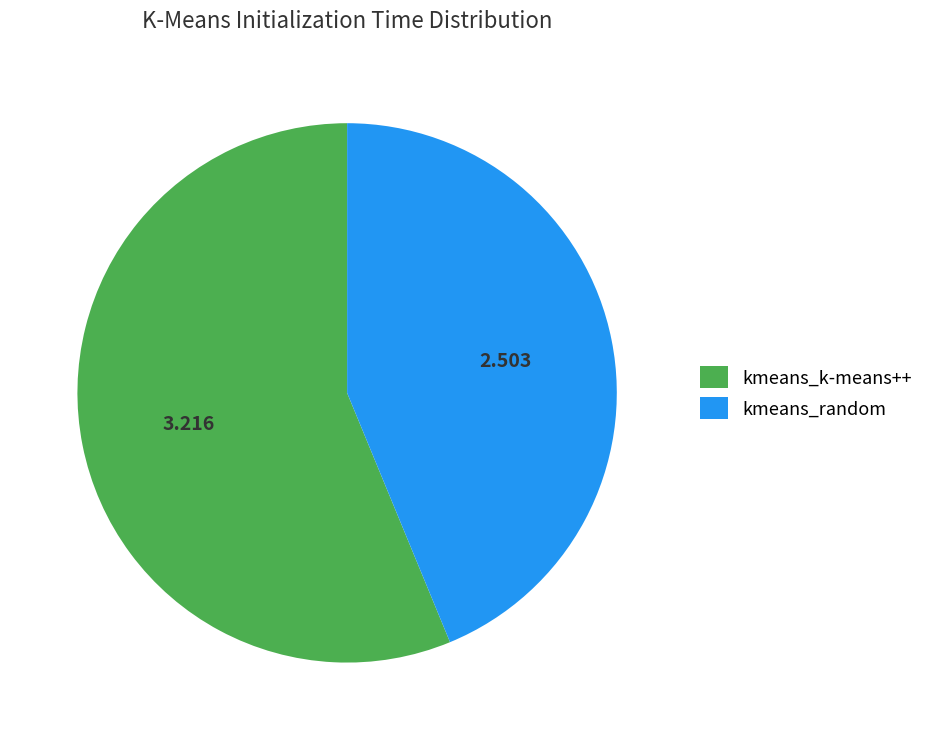

Between kmeans_random and kmeans_k-means++, which is larger?

kmeans_k-means++